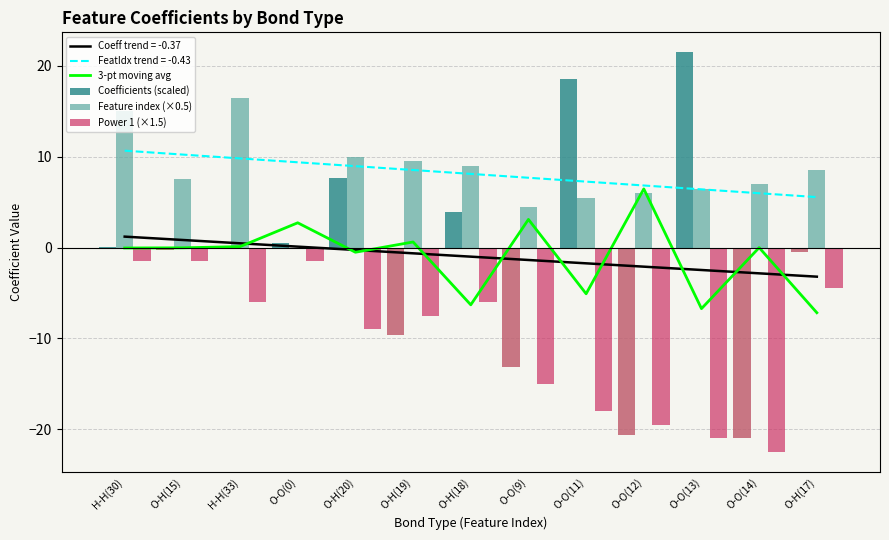

Is it true that Coefficients (scaled) equals -20.7 at O-O(12)?

True